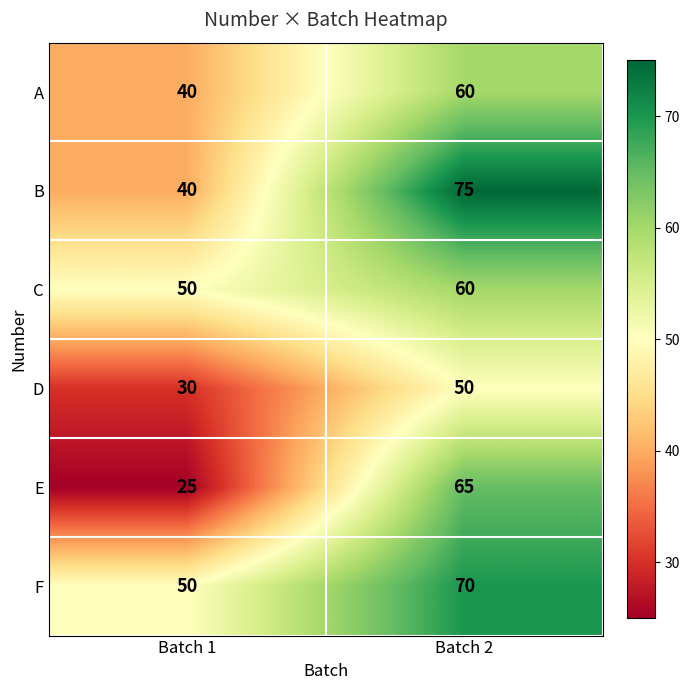

What is the difference between the E values at Batch 1 and Batch 2?

40